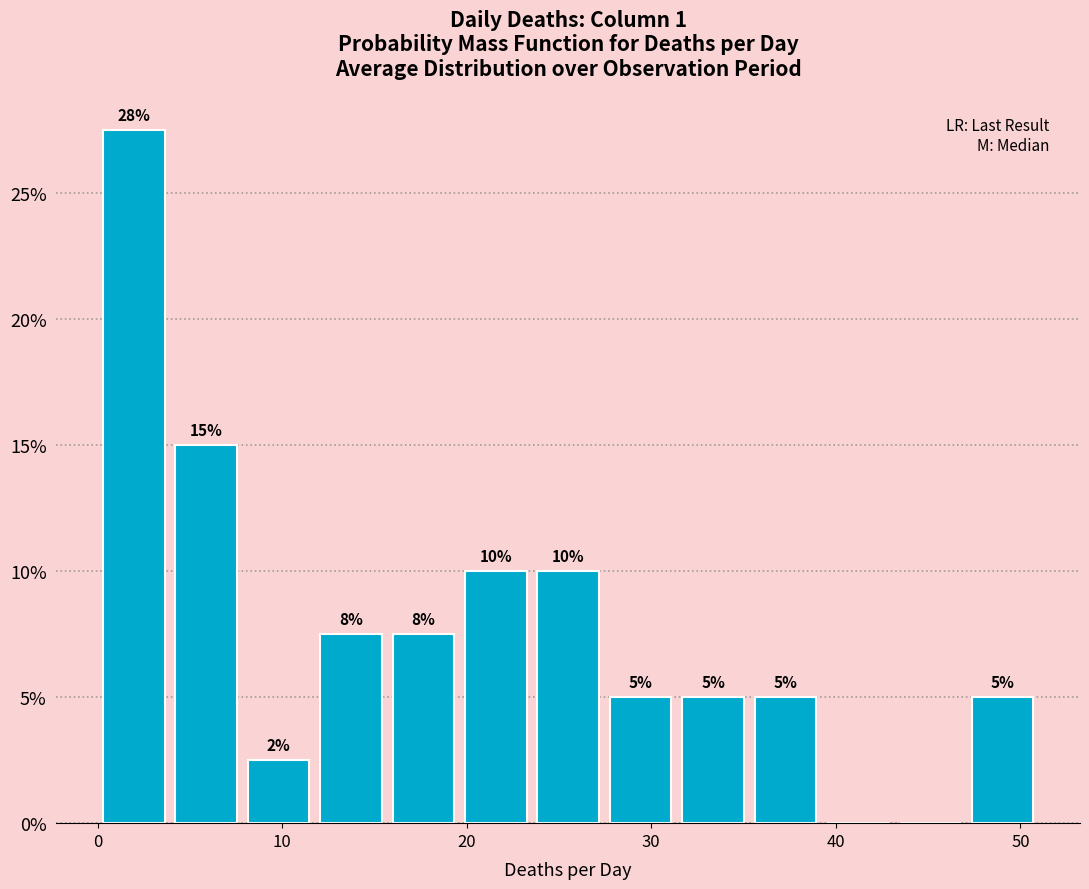

Around what value on the x-axis is the tallest bar? Give the approximate position of its centre, as read against the axis.

2